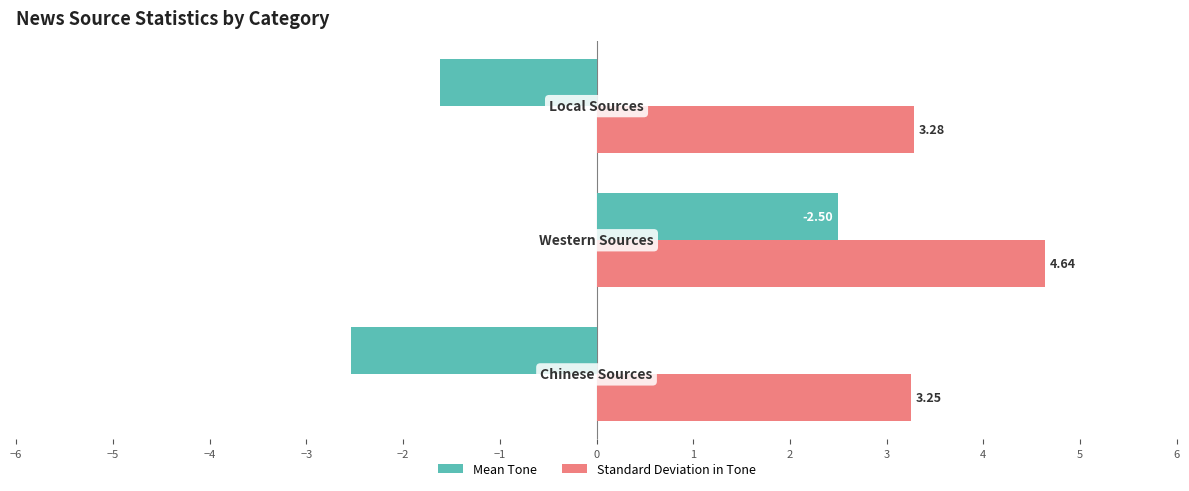

Rank the series by their average value, from lowest to highest.

Mean Tone, Standard Deviation in Tone